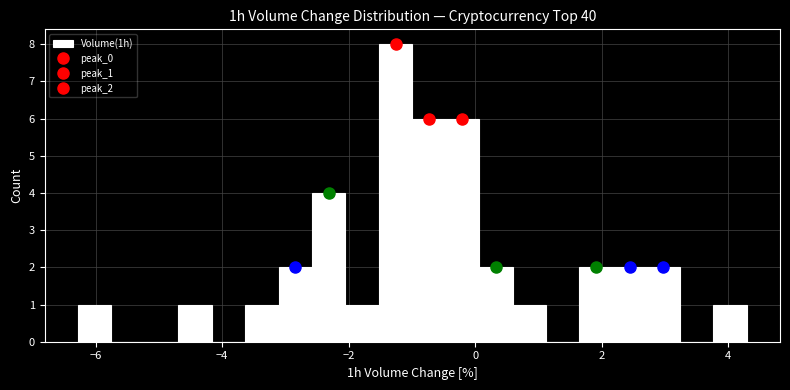

Around what value on the x-axis is the tallest bar? Give the approximate position of its centre, as read against the axis.

-1.2